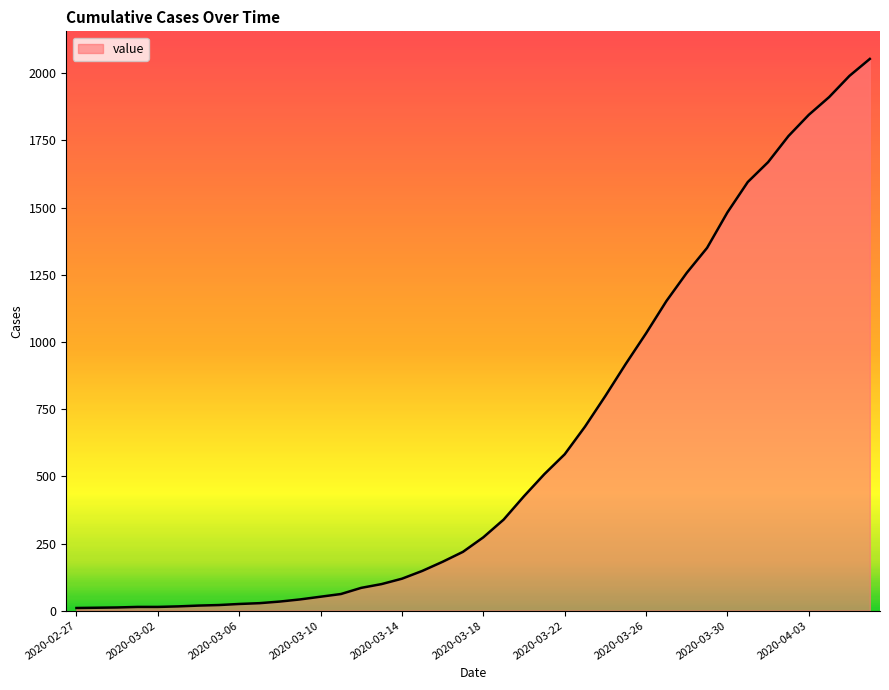

What is the maximum value shown in the chart?

2053